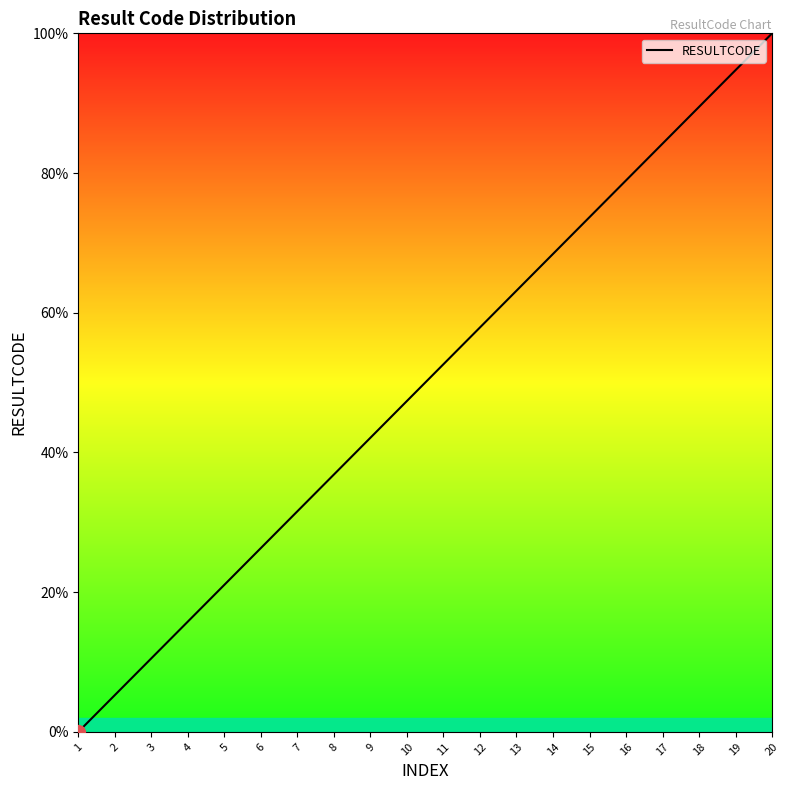

List the labels in order of value, smallest first.

1, 2, 3, 4, 5, 6, 7, 8, 9, 10, 11, 12, 13, 14, 15, 16, 17, 18, 19, 20